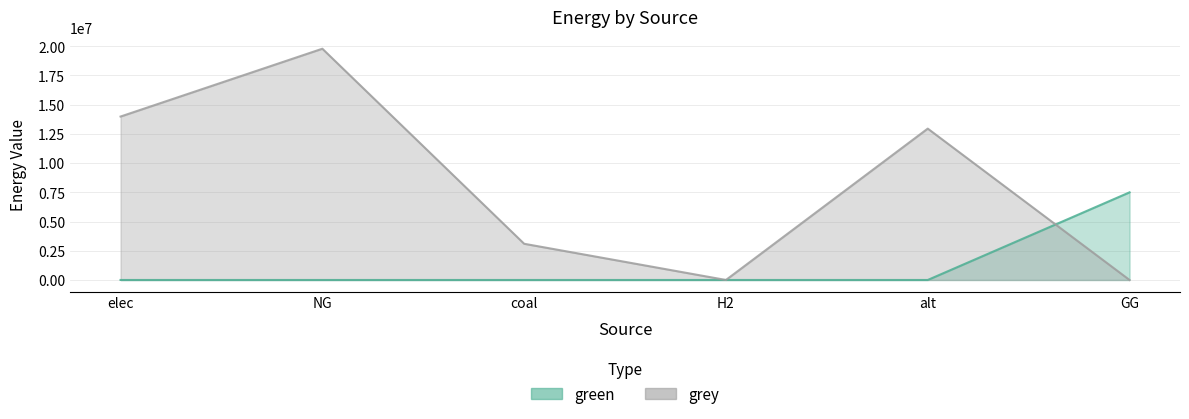

Which category has the highest value in the grey series?

NG